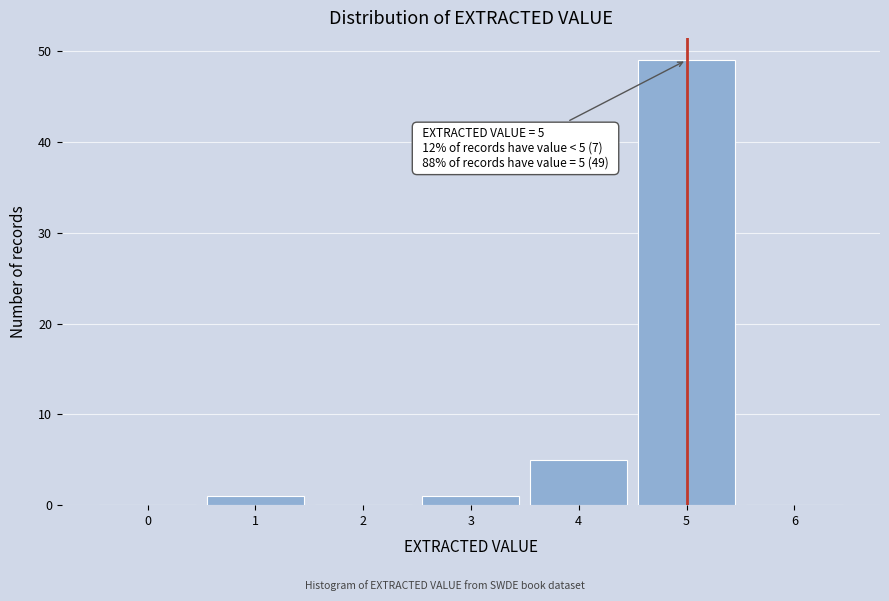

Over which range of the x-axis is the bar tallest?

4.5 to 5.5